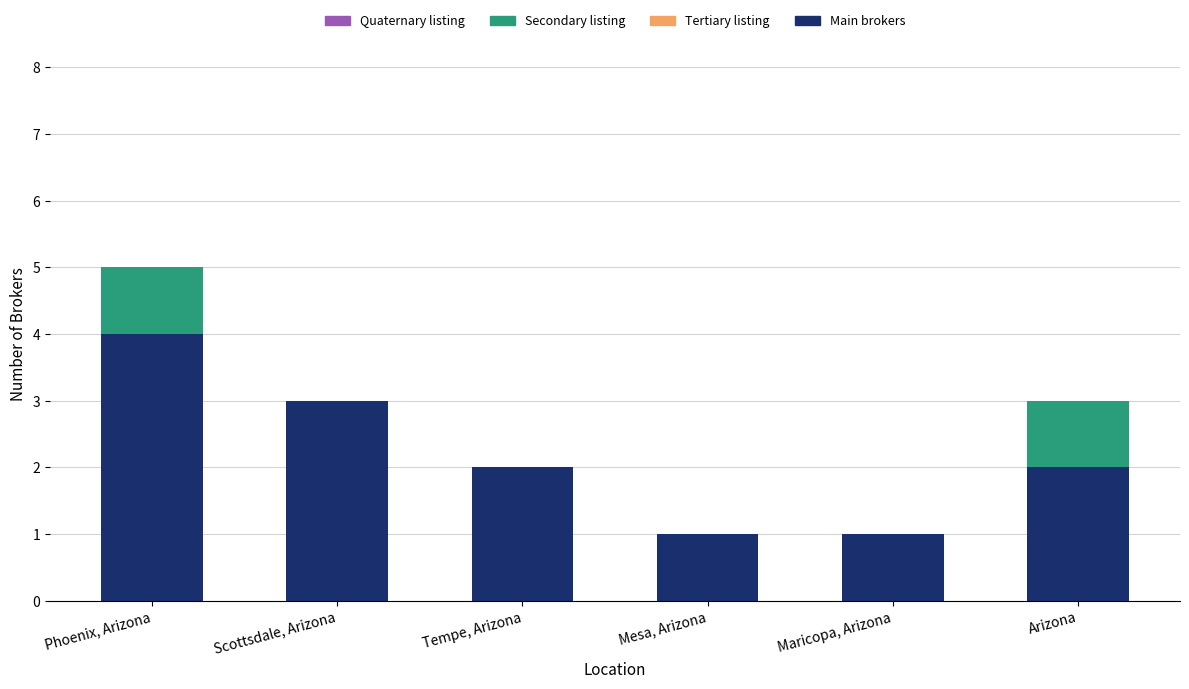

At which category is the sum across all series the highest?

Phoenix, Arizona